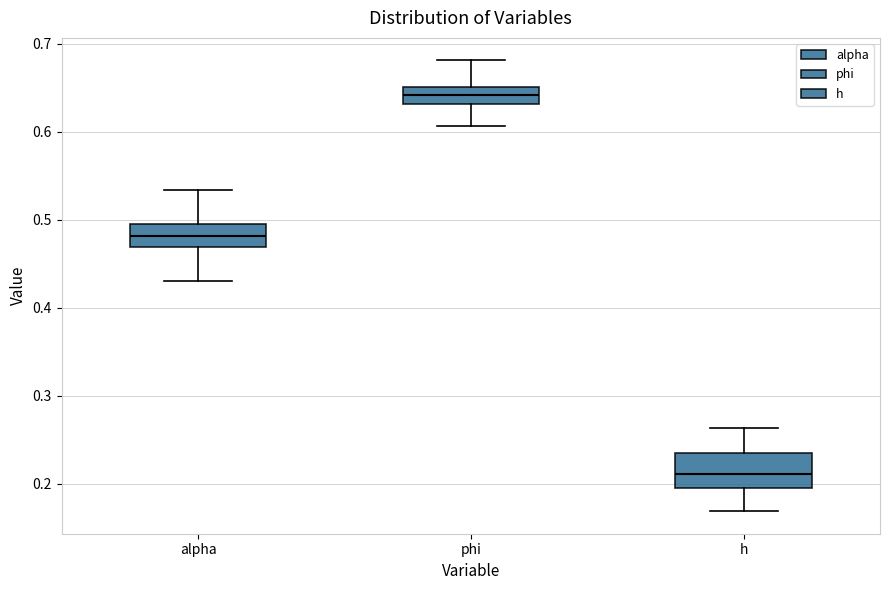

Which box is the tallest, from its lower edge to its upper edge?

h